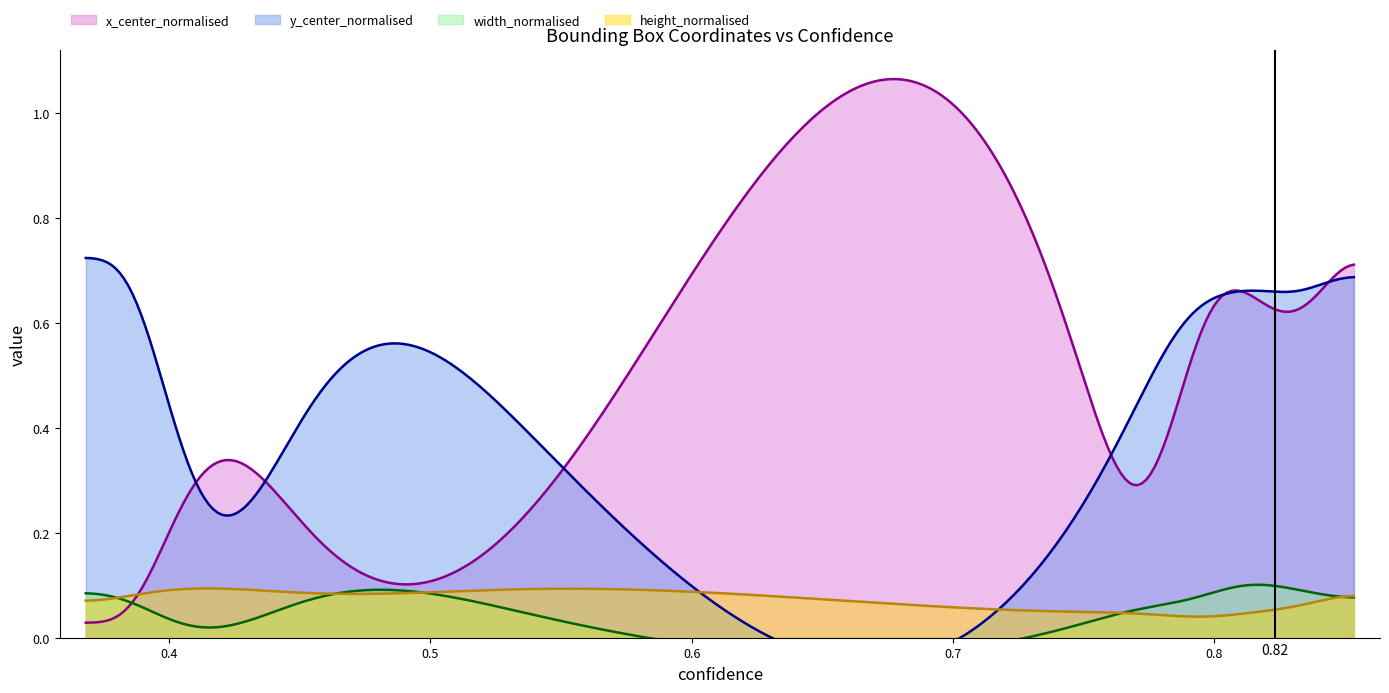

Which category has the lowest value in the y_center_normalised series?

6